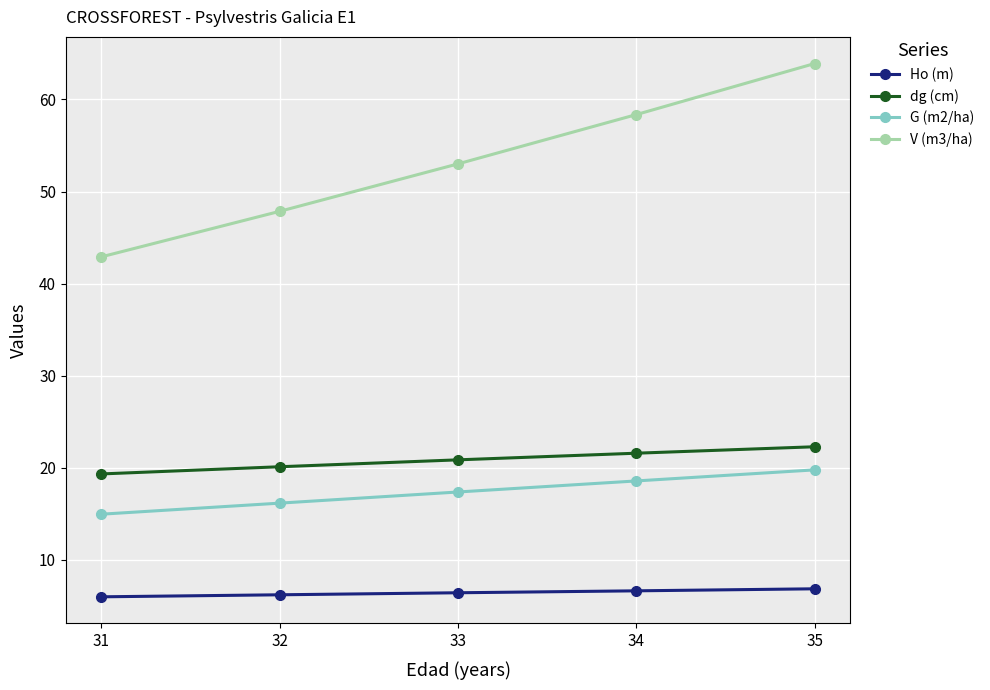

The G (m2/ha) series shows 18.6 at 34. True or false?

True